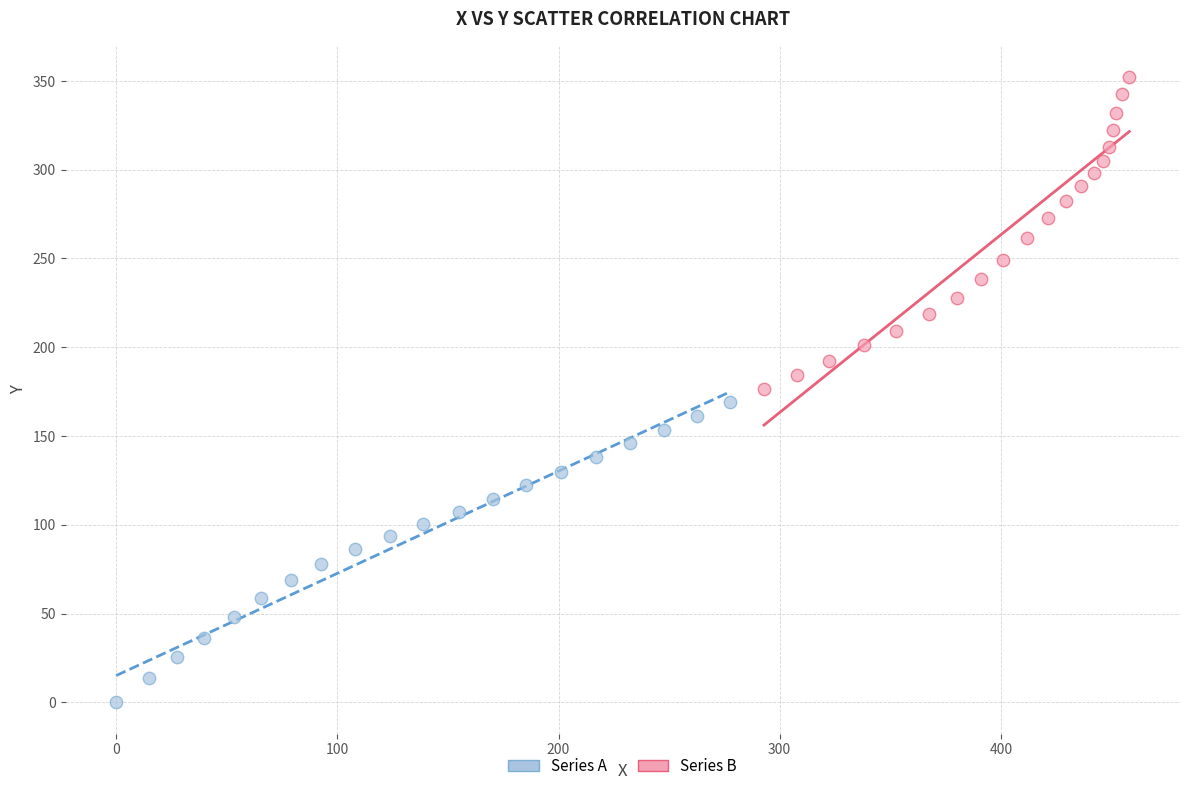

Which series has the largest Y range (max minus min)?

Series B